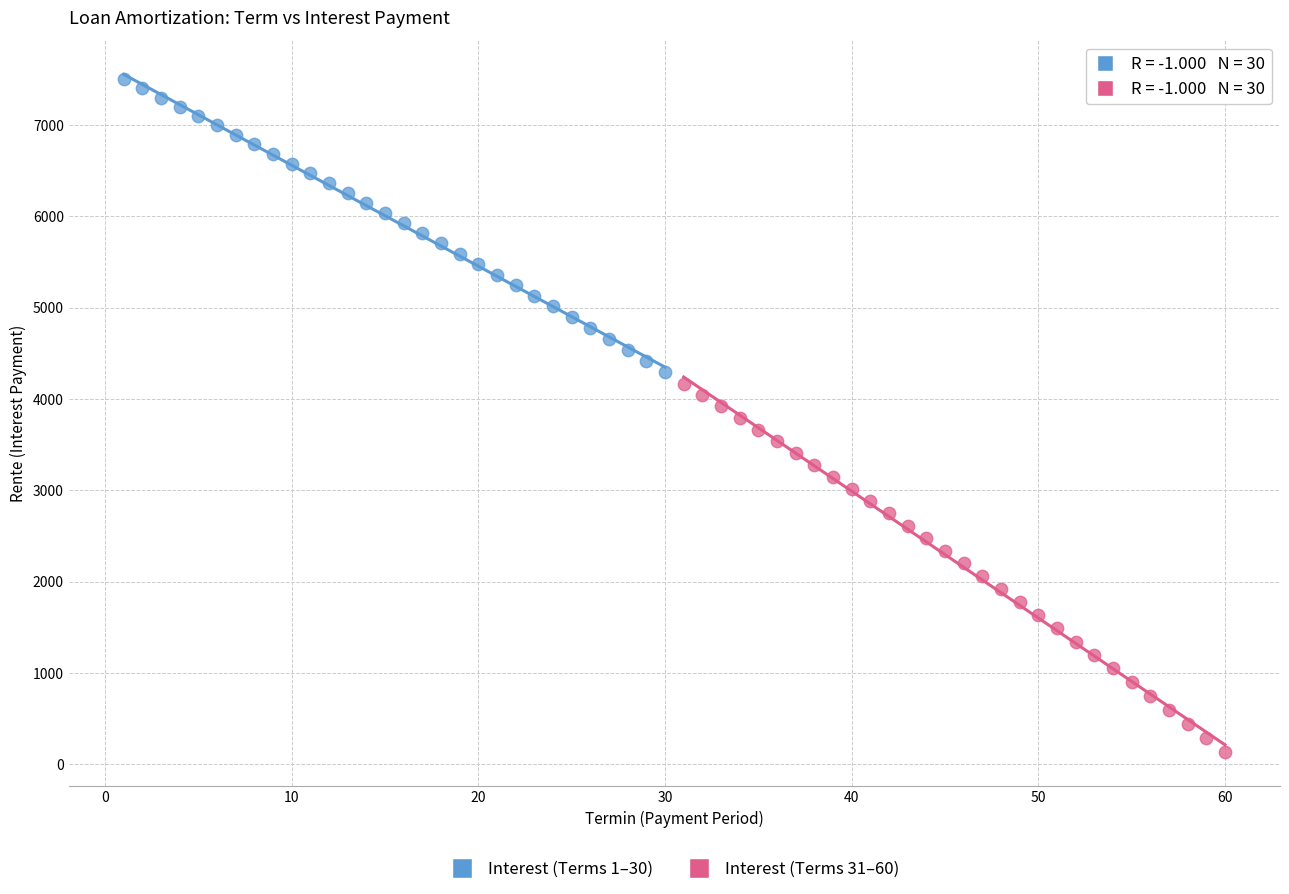

Which series has the widest spread of Y values?

Interest (Terms 31–60)